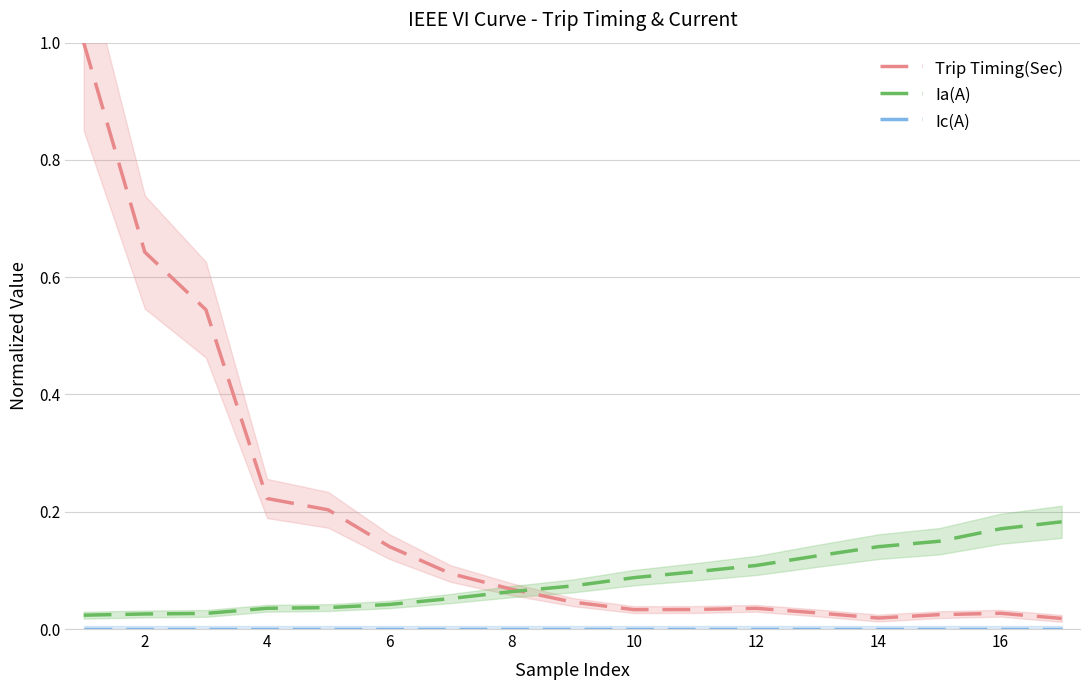

How many lines are shown in the chart?

3